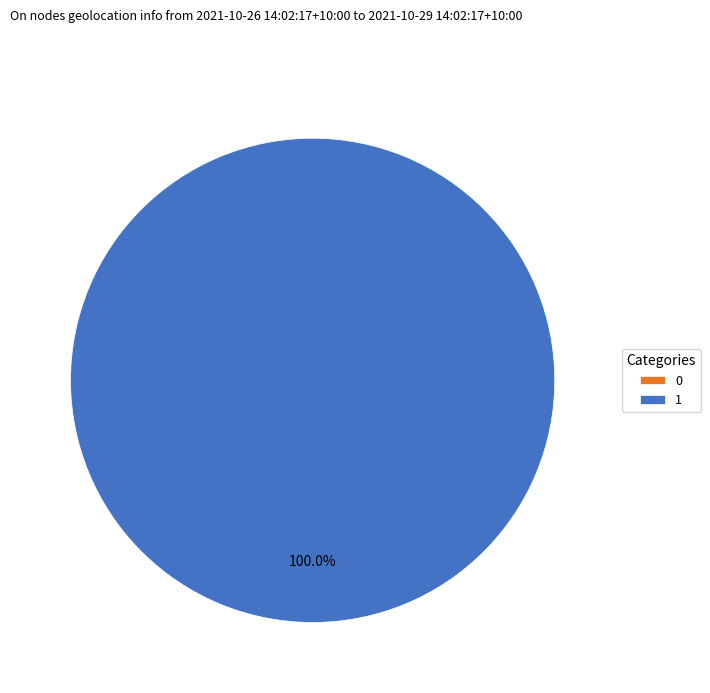

To the nearest percent, what is the combined percentage of 0 and 1?

100%